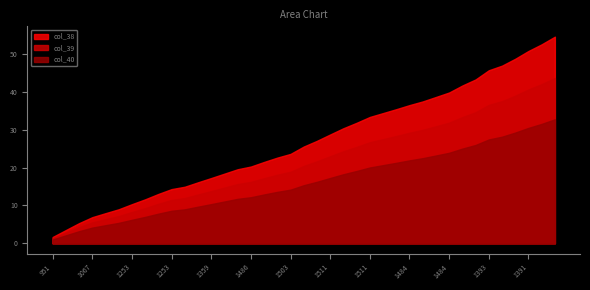

Is the value of col_39 at 1391 greater than the value of col_38 at 1393?

No